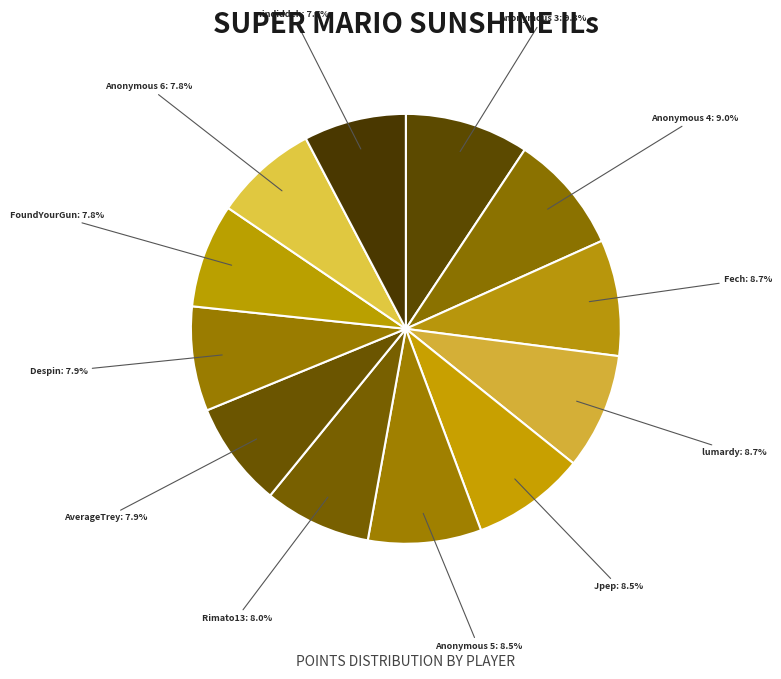

Is the sum of Fech and Despin greater than half?

No